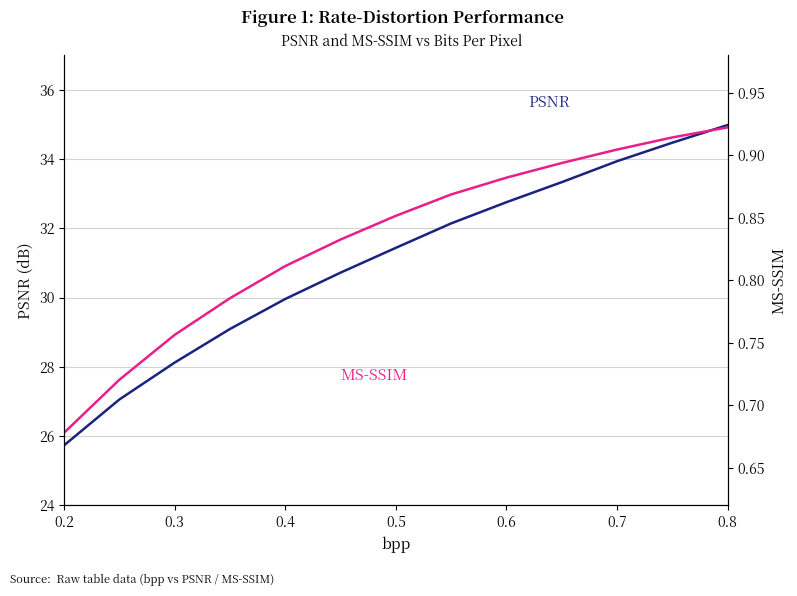

Reading left to right, what are all the values shown in this chart?

PSNR: 25.7	27.1	28.1	29.1	30.0	30.7	31.4	32.1	32.8	33.3	33.9	34.5	35.0
MS-SSIM: 0.7	0.7	0.8	0.8	0.8	0.8	0.9	0.9	0.9	0.9	0.9	0.9	0.9